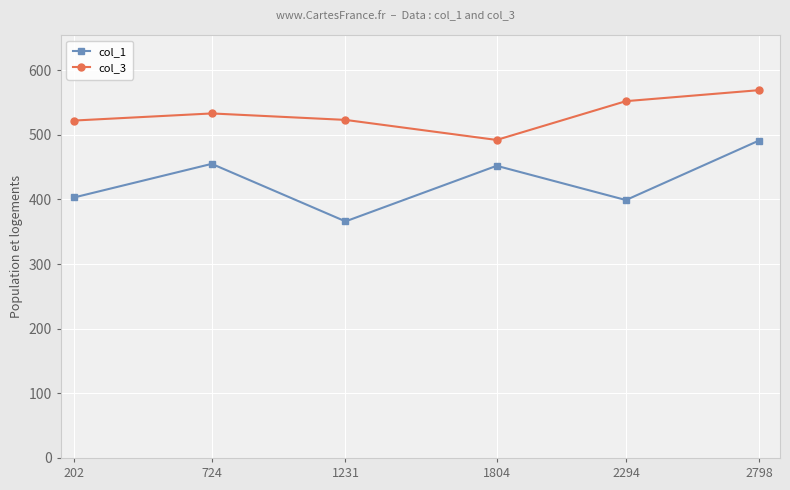

What value does the col_1 series have at 2798, to the nearest 10?

490